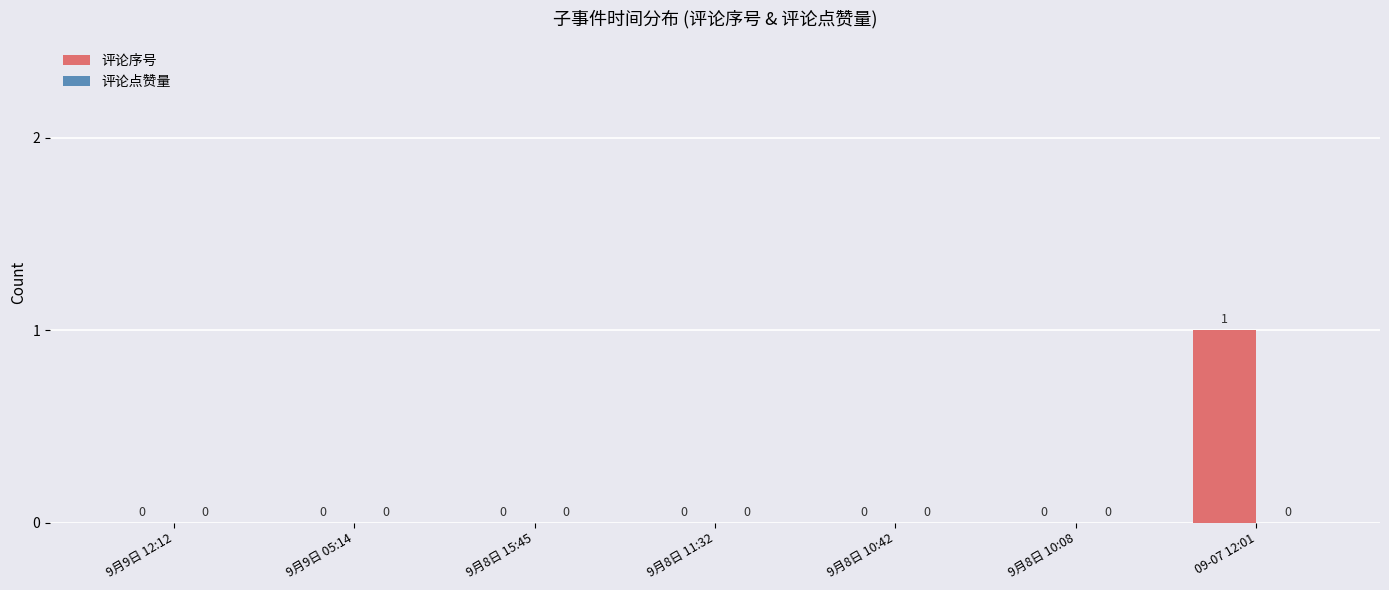

The value at 9月8日 15:45 is 0. True or false?

True